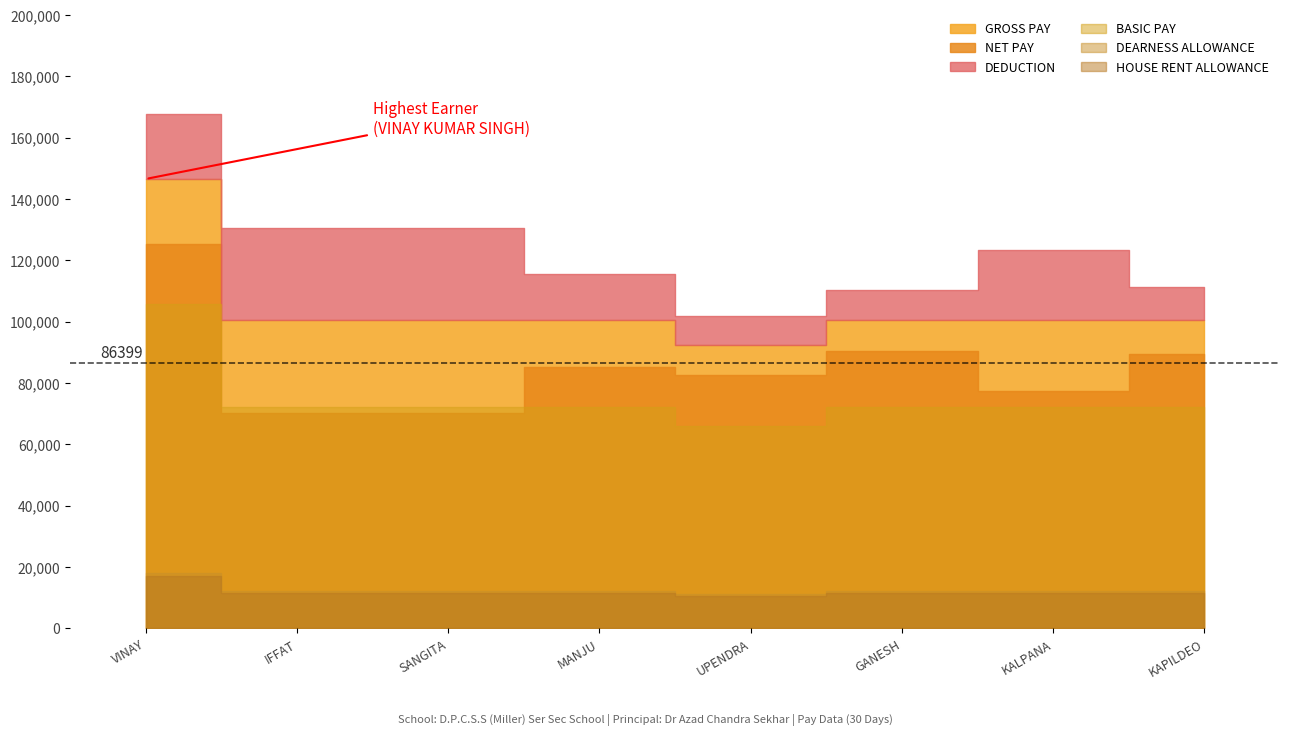

Reading left to right, list all the values displayed in this chart.

GROSS PAY: VINAY KUMAR SINGH=146527	IFFAT IRFAN=100403	SANGITA KUMARI=100403	MANJU KUMARI=100403	UPENDRA PRASAD=92290	GANESH KUMAR=100403	KALPANA KUMARI=100403	KAPILDEO PRASAD SINGH=100403
NET PAY: VINAY KUMAR SINGH=125407	IFFAT IRFAN=70343	SANGITA KUMARI=70343	MANJU KUMARI=85343	UPENDRA PRASAD=82730	GANESH KUMAR=90343	KALPANA KUMARI=77343	KAPILDEO PRASAD SINGH=89343
DEDUCTION: VINAY KUMAR SINGH=21120	IFFAT IRFAN=30060	SANGITA KUMARI=30060	MANJU KUMARI=15060	UPENDRA PRASAD=9560	GANESH KUMAR=10060	KALPANA KUMARI=23060	KAPILDEO PRASAD SINGH=11060
BASIC PAY: VINAY KUMAR SINGH=105900	IFFAT IRFAN=72100	SANGITA KUMARI=72100	MANJU KUMARI=72100	UPENDRA PRASAD=66000	GANESH KUMAR=72100	KALPANA KUMARI=72100	KAPILDEO PRASAD SINGH=72100
DEARNESS ALLOWANCE: VINAY KUMAR SINGH=18003	IFFAT IRFAN=12257	SANGITA KUMARI=12257	MANJU KUMARI=12257	UPENDRA PRASAD=11220	GANESH KUMAR=12257	KALPANA KUMARI=12257	KAPILDEO PRASAD SINGH=12257
HOUSE RENT ALLOWANCE: VINAY KUMAR SINGH=16944	IFFAT IRFAN=11536	SANGITA KUMARI=11536	MANJU KUMARI=11536	UPENDRA PRASAD=10560	GANESH KUMAR=11536	KALPANA KUMARI=11536	KAPILDEO PRASAD SINGH=11536